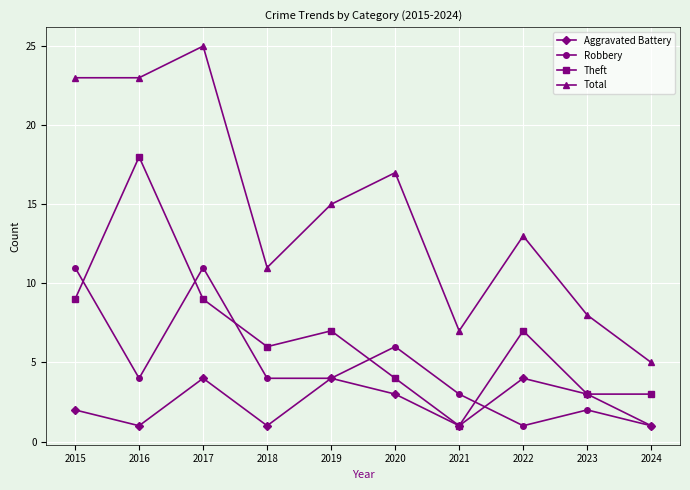

What is the maximum value shown in the chart?

25